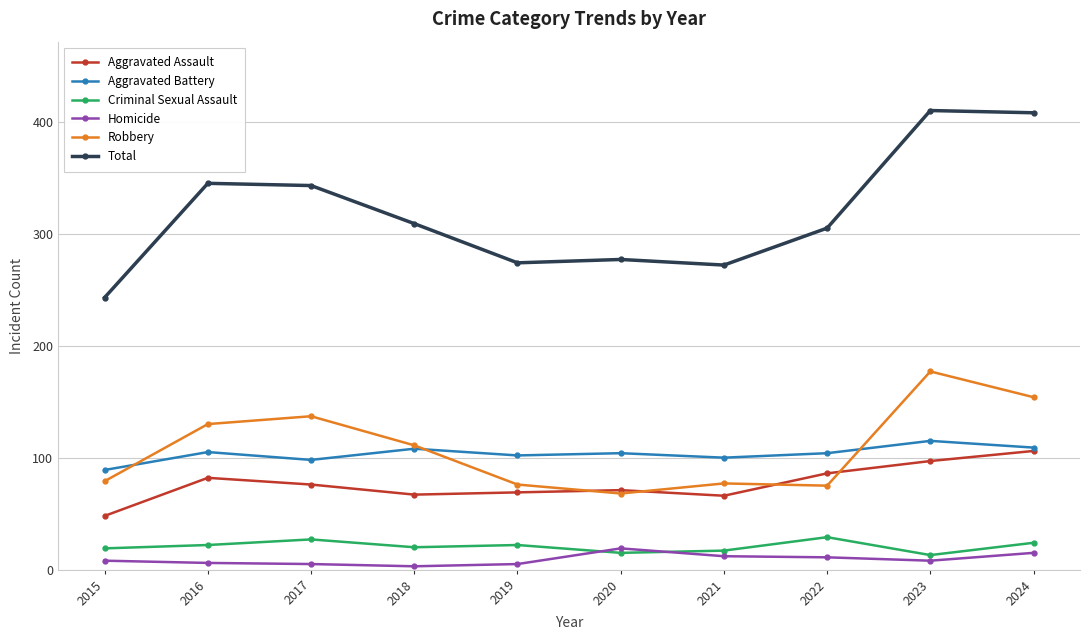

What are all the series names shown in the legend?

Aggravated Assault, Aggravated Battery, Criminal Sexual Assault, Homicide, Robbery, Total